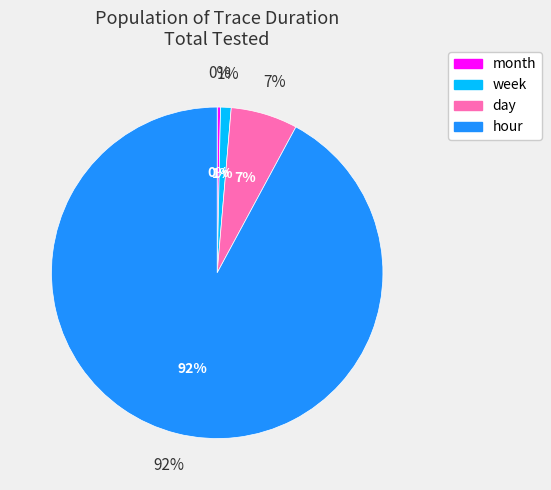

Is there any slice that represents more than half of the pie?

Yes